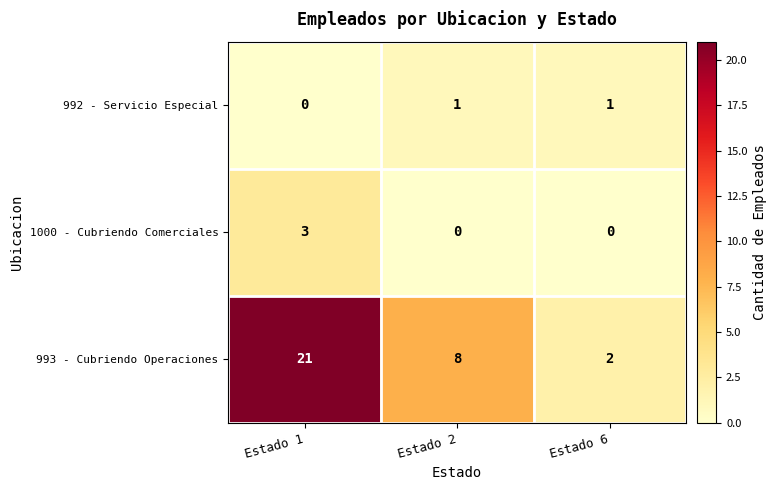

What is the maximum value shown in the chart?

21